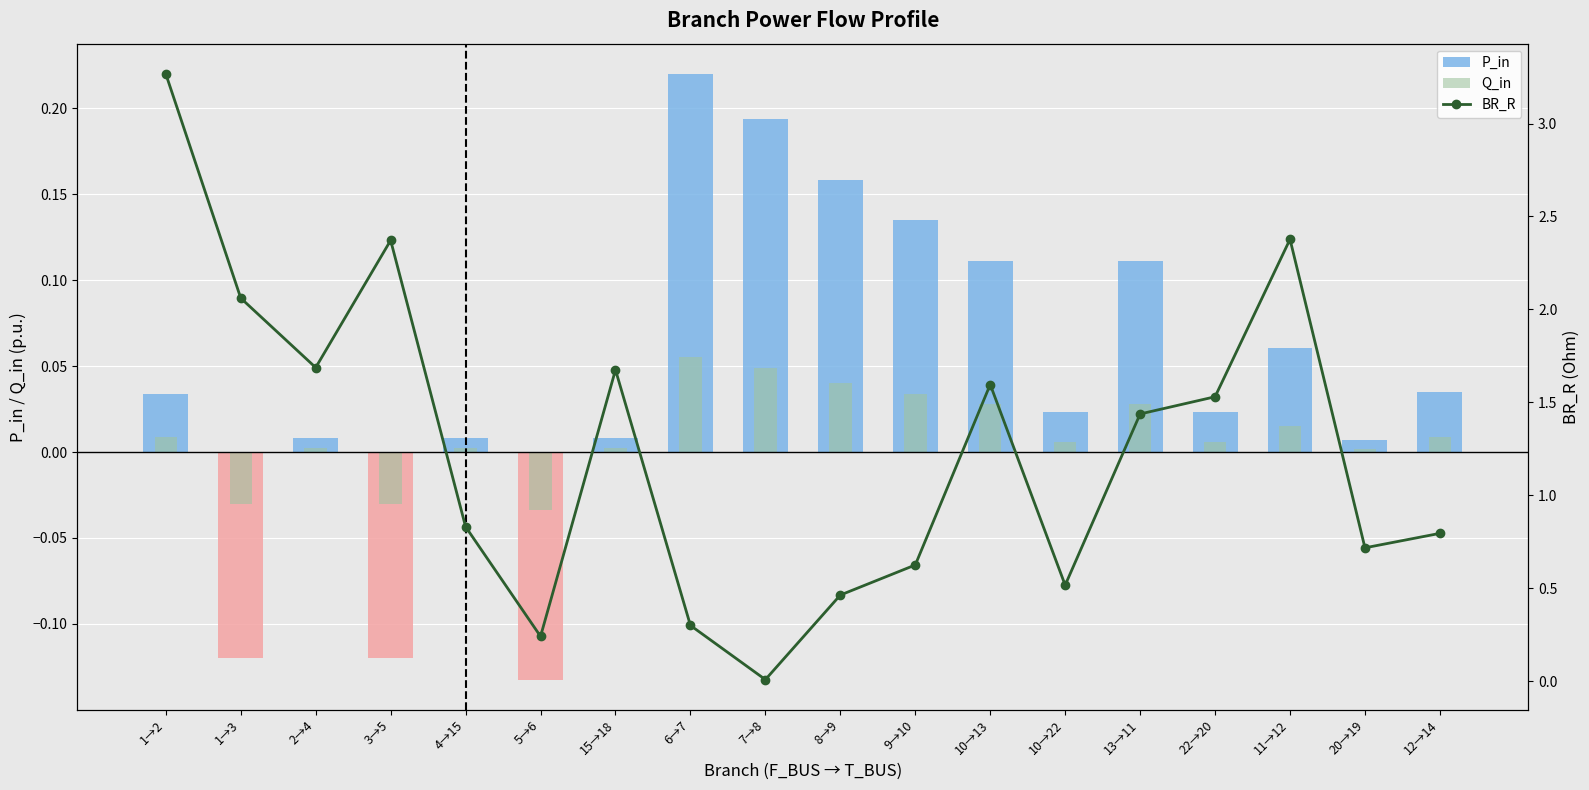

Which category has the highest value in the Q_in series?

6→7